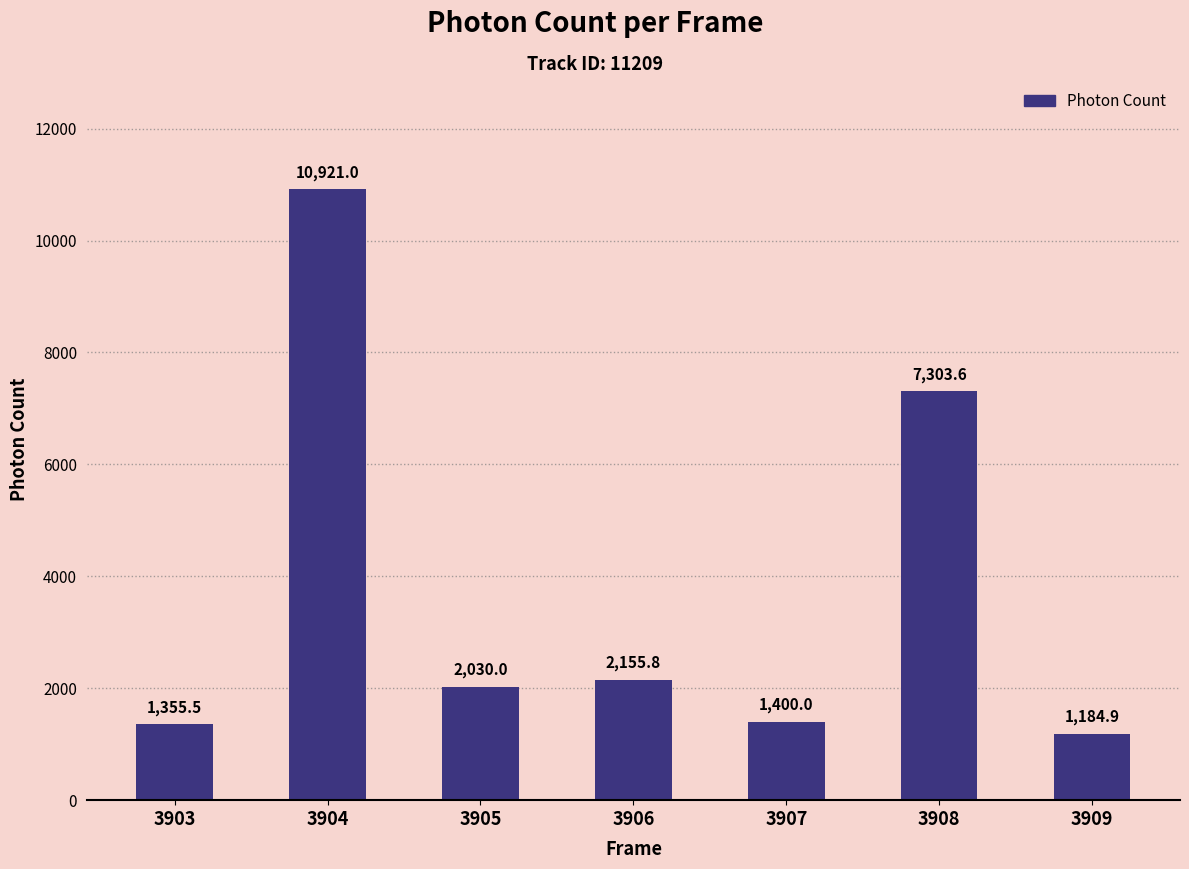

Reading left to right, list all the values displayed in this chart.

3903=1355.5	3904=10921.0	3905=2030.0	3906=2155.8	3907=1400.0	3908=7303.6	3909=1184.9